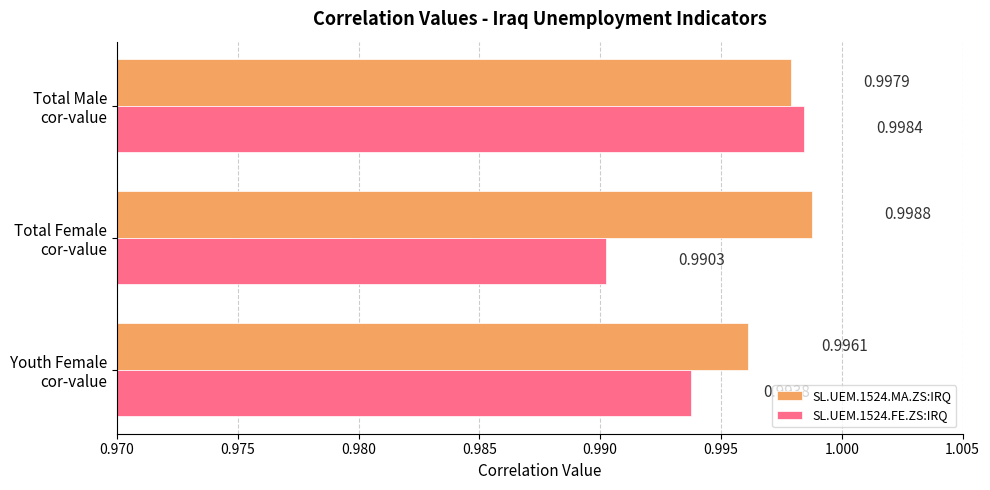

Which label corresponds to the largest value in the chart?

Total Female
cor-value